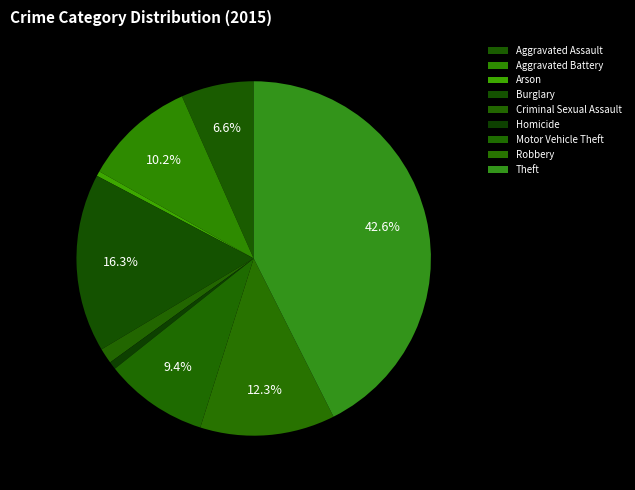

What percentage is the Burglary slice, to the nearest percent?

16%